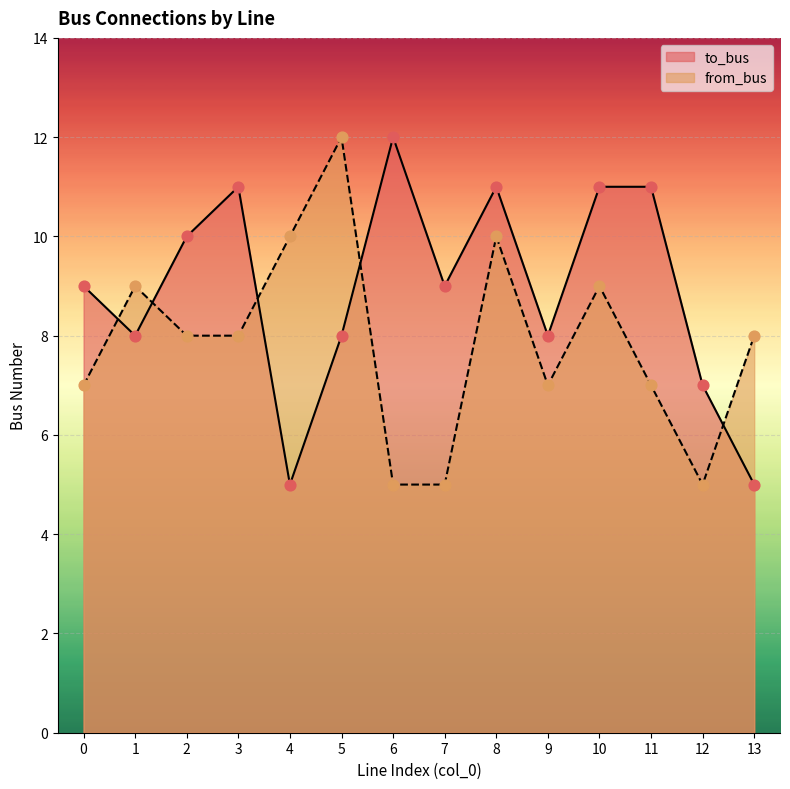

Which series reaches the minimum Y coordinate?

to_bus